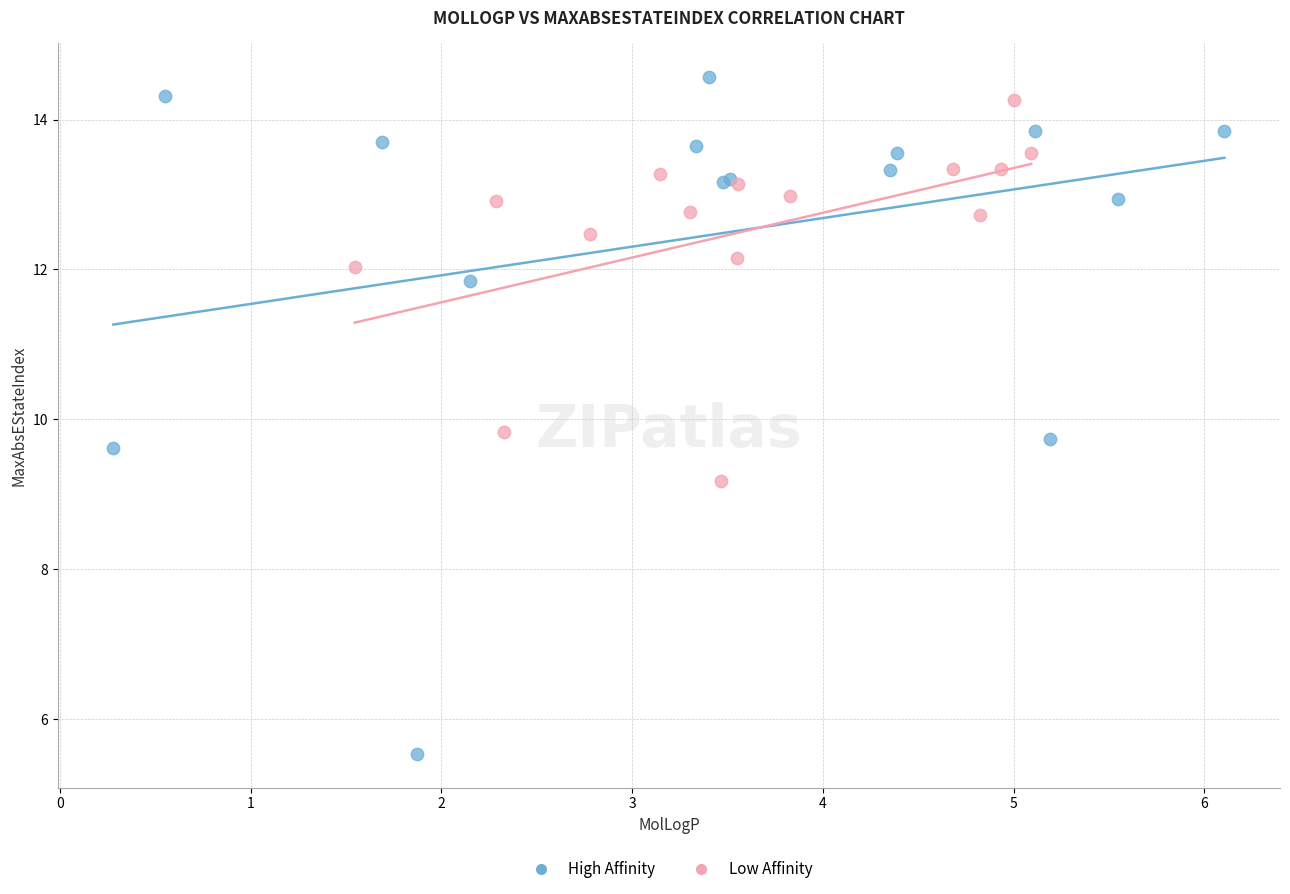

Which series reaches the maximum Y coordinate?

High Affinity